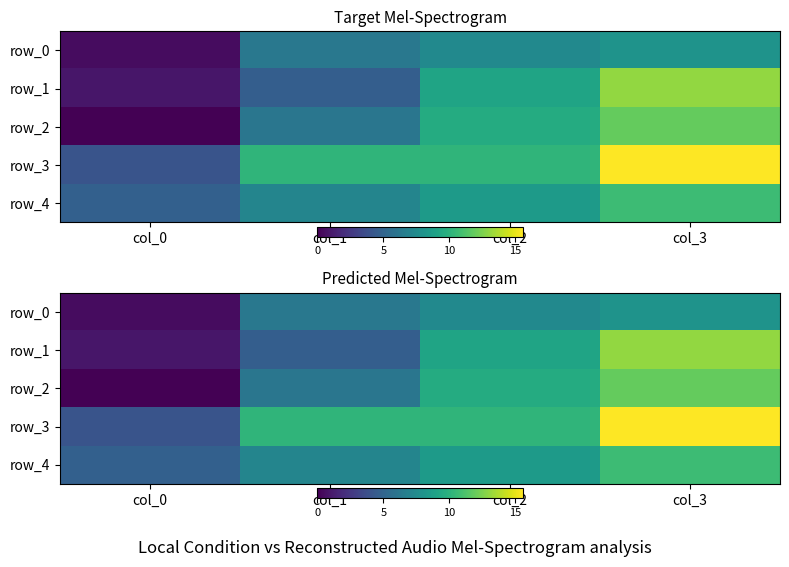

Reading left to right, extract all data points from this chart.

row_0: col_0=0.5	col_1=6.2	col_2=7.4	col_3=8.0
row_1: col_0=0.9	col_1=4.7	col_2=9.1	col_3=13.0
row_2: col_0=0.0	col_1=6.1	col_2=9.6	col_3=11.9
row_3: col_0=4.1	col_1=10.2	col_2=10.2	col_3=15.6
row_4: col_0=4.8	col_1=7.1	col_2=8.5	col_3=10.7